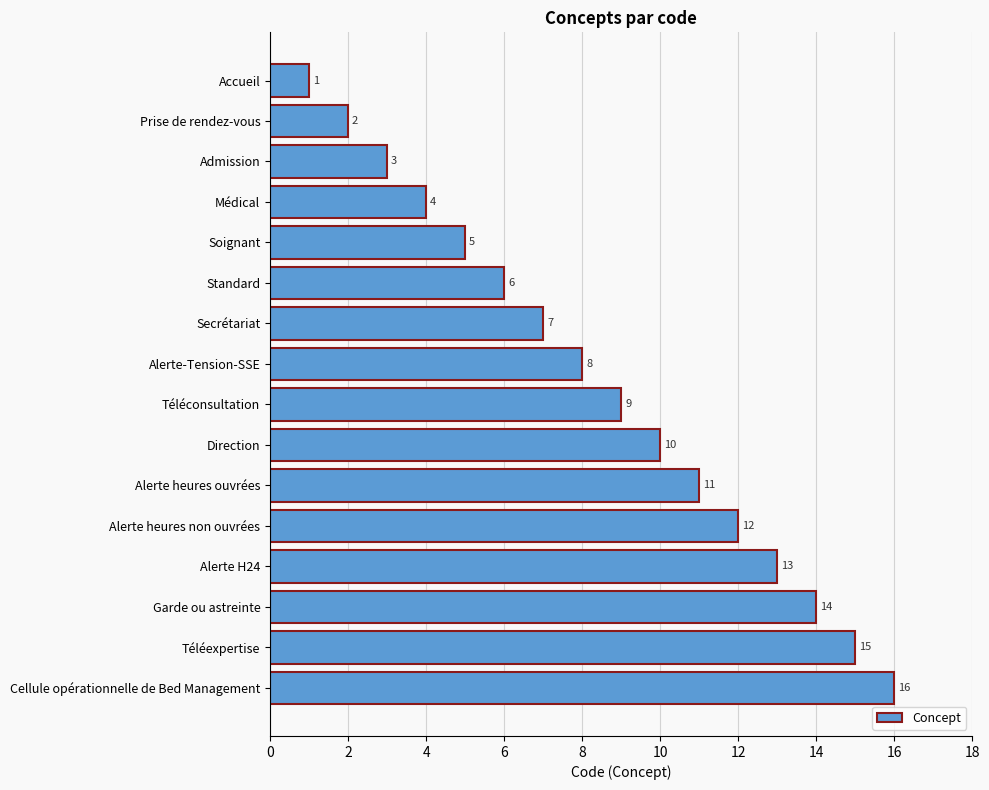

The chart shows a value of 2 at Prise de rendez-vous. True or false?

True